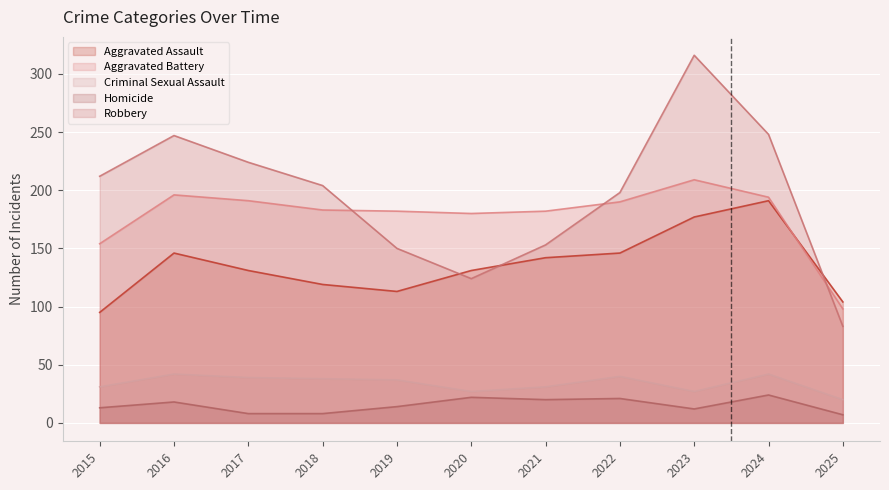

Which series has the largest range (max minus min)?

Robbery